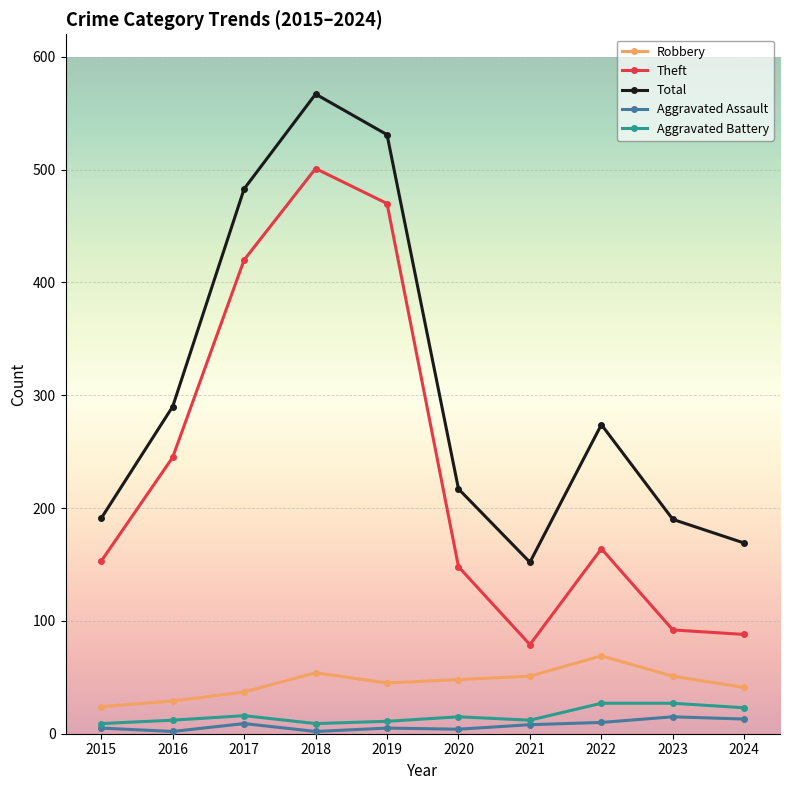

How many data points in Aggravated Battery are less than 15?

5